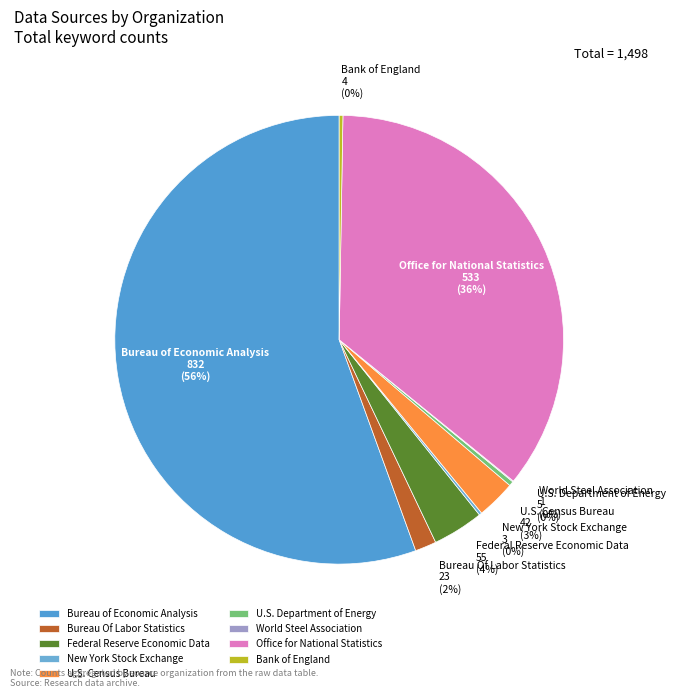

True or false: Federal Reserve Economic Data accounts for 4% of the total.

True